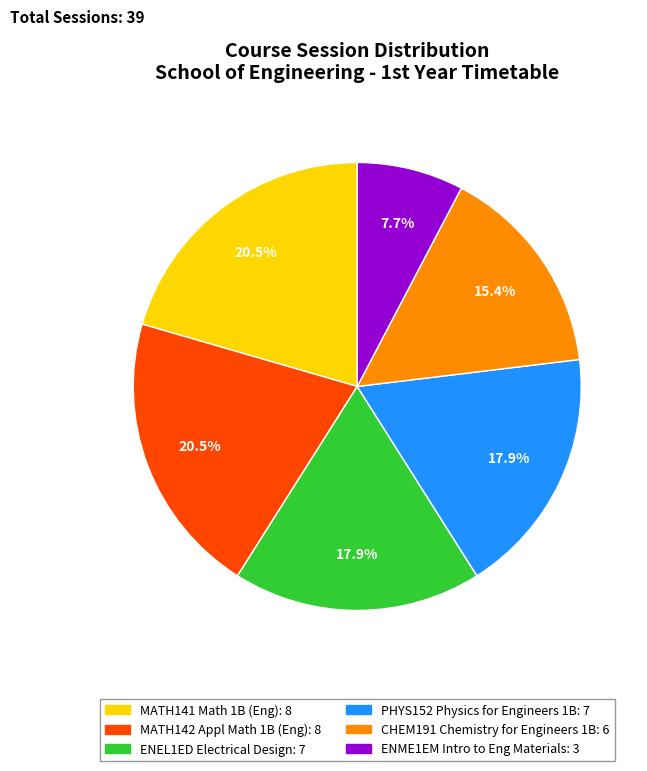

Does ENME1EM Intro to Eng Materials account for over 50% of the chart?

No